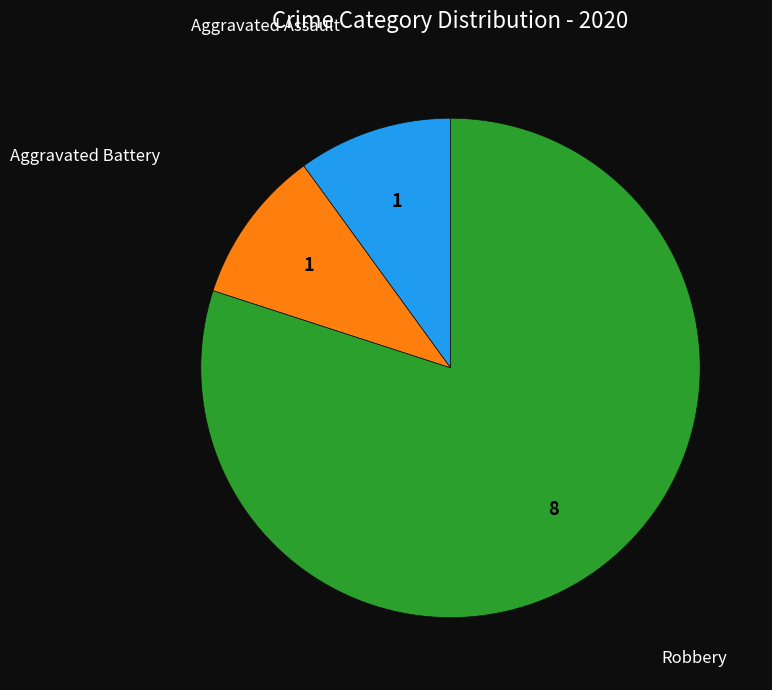

Does any single category account for the majority?

Yes